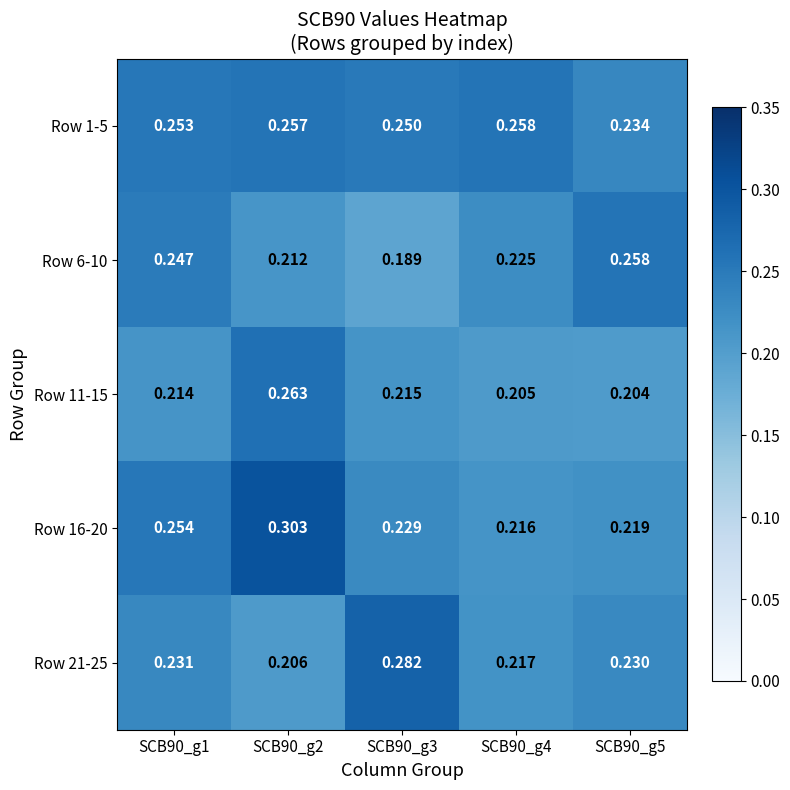

Is the value of Row 11-15 at SCB90_g4 greater than the value of Row 6-10 at SCB90_g2?

No